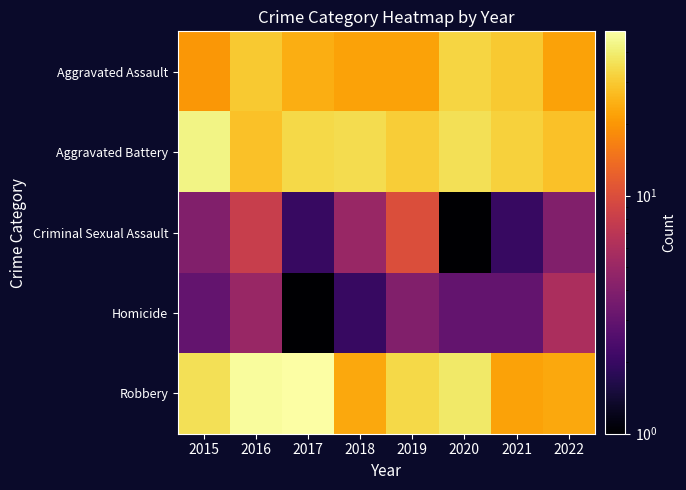

Reading left to right, what are all the values shown in this chart?

Aggravated Assault: 2015=20	2016=30	2017=24	2018=22	2019=22	2020=33	2021=30	2022=22
Aggravated Battery: 2015=43	2016=28	2017=34	2018=35	2019=31	2020=36	2021=32	2022=28
Criminal Sexual Assault: 2015=4	2016=8	2017=2	2018=5	2019=10	2020=1	2021=2	2022=4
Homicide: 2015=3	2016=5	2017=1	2018=2	2019=4	2020=3	2021=3	2022=6
Robbery: 2015=36	2016=47	2017=49	2018=23	2019=34	2020=39	2021=22	2022=23